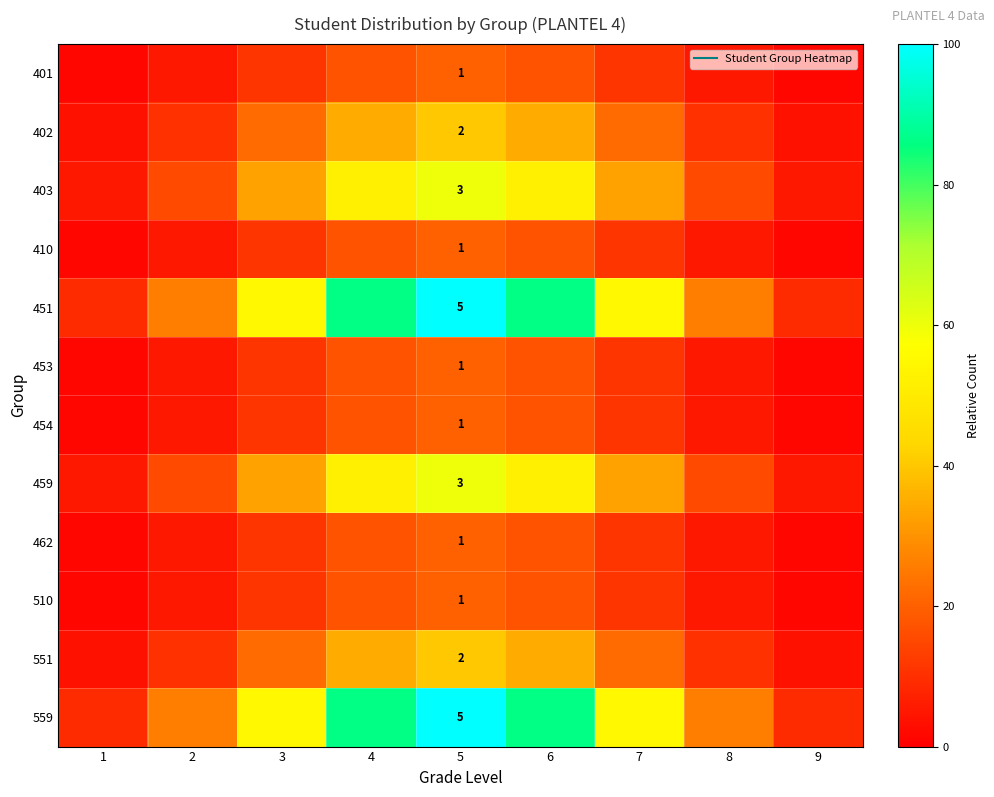

At which label does 401 reach its peak?

5